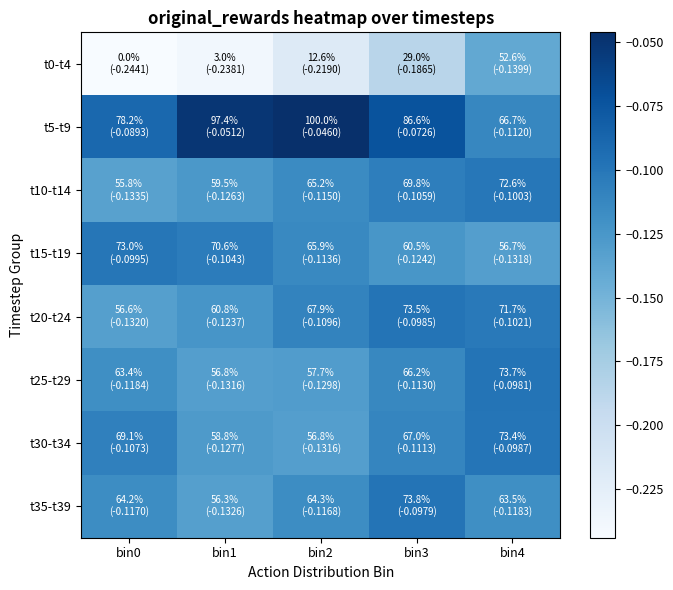

Rank the series by their maximum value, from lowest to highest.

t0-t4, t10-t14, t15-t19, t30-t34, t20-t24, t25-t29, t35-t39, t5-t9